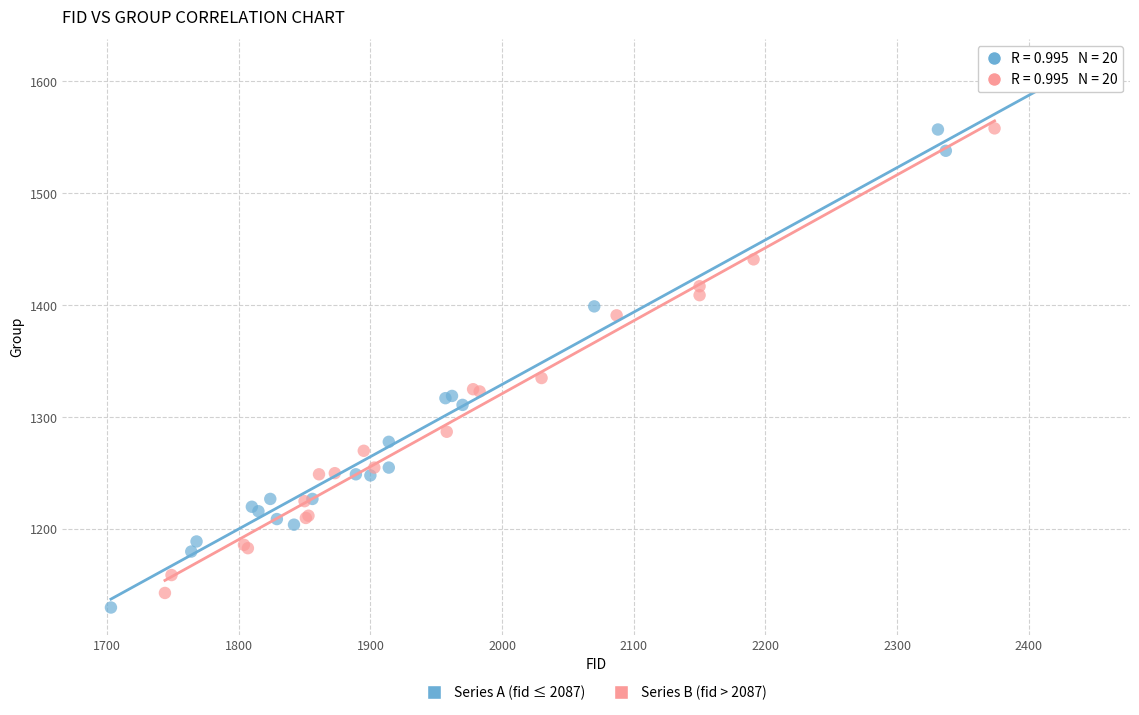

Which series has the largest Y range (max minus min)?

Series A (fid ≤ 2087)